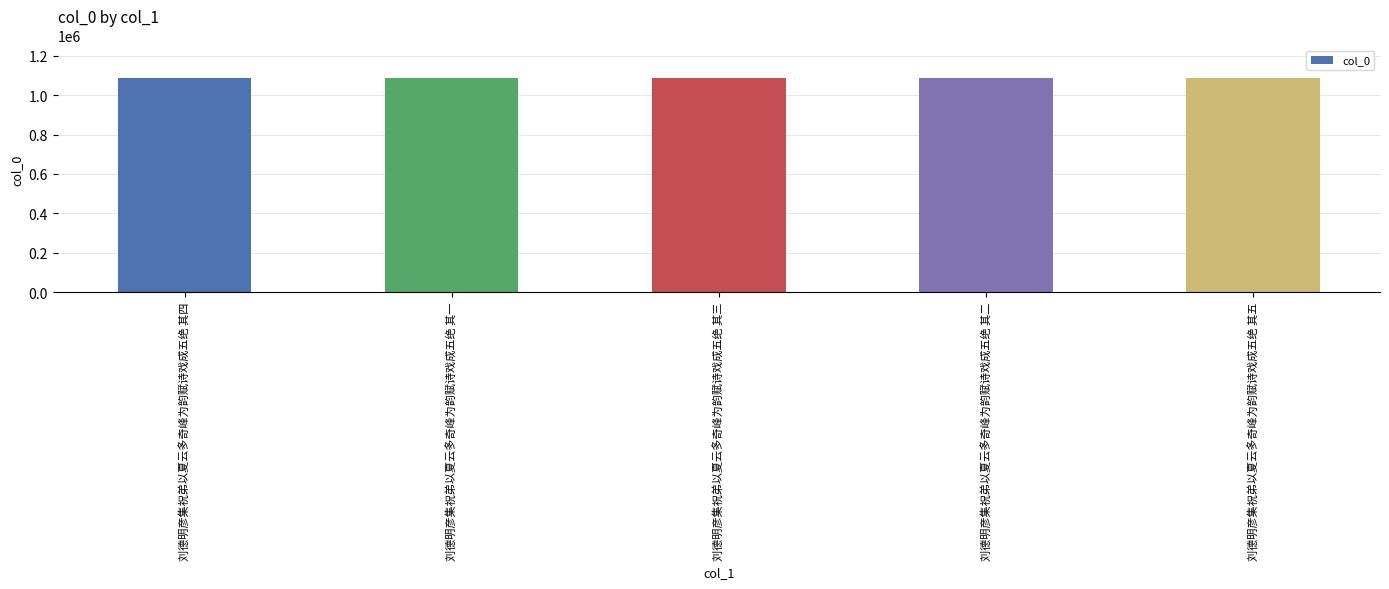

What is the greatest value displayed?

1088199